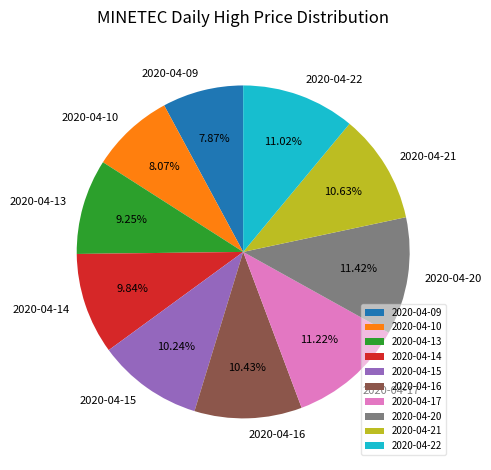

Which has a higher value, 2020-04-10 or 2020-04-16?

2020-04-16